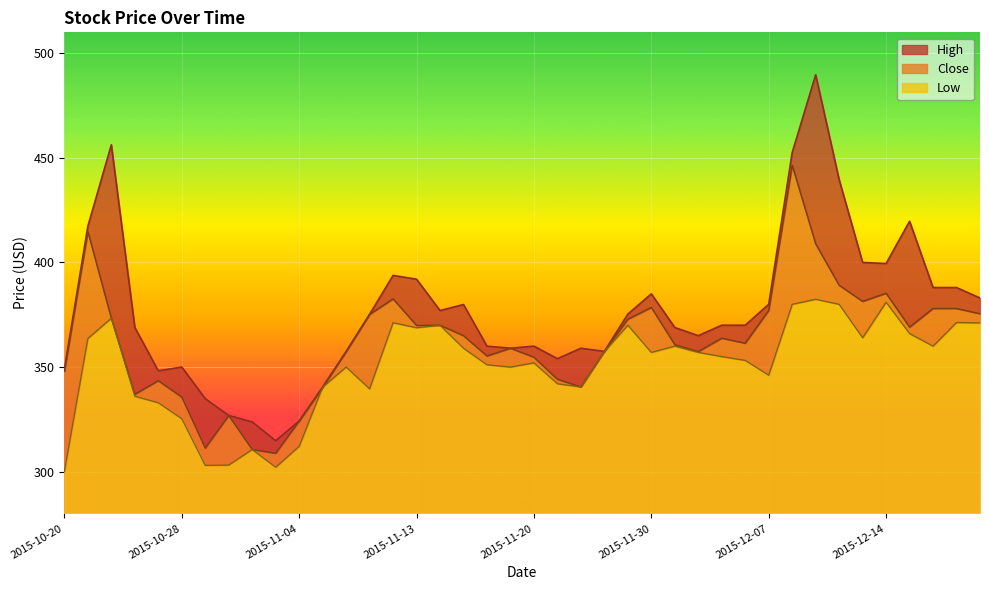

What is the label of the 11th point from the left?

2015-11-04